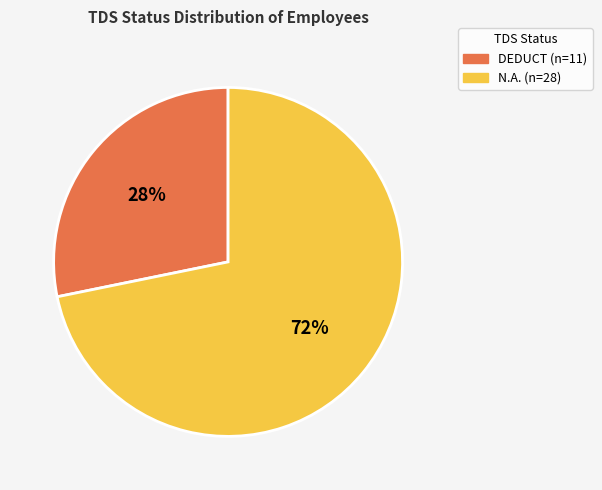

Rank the categories by value from highest to lowest.

N.A., DEDUCT